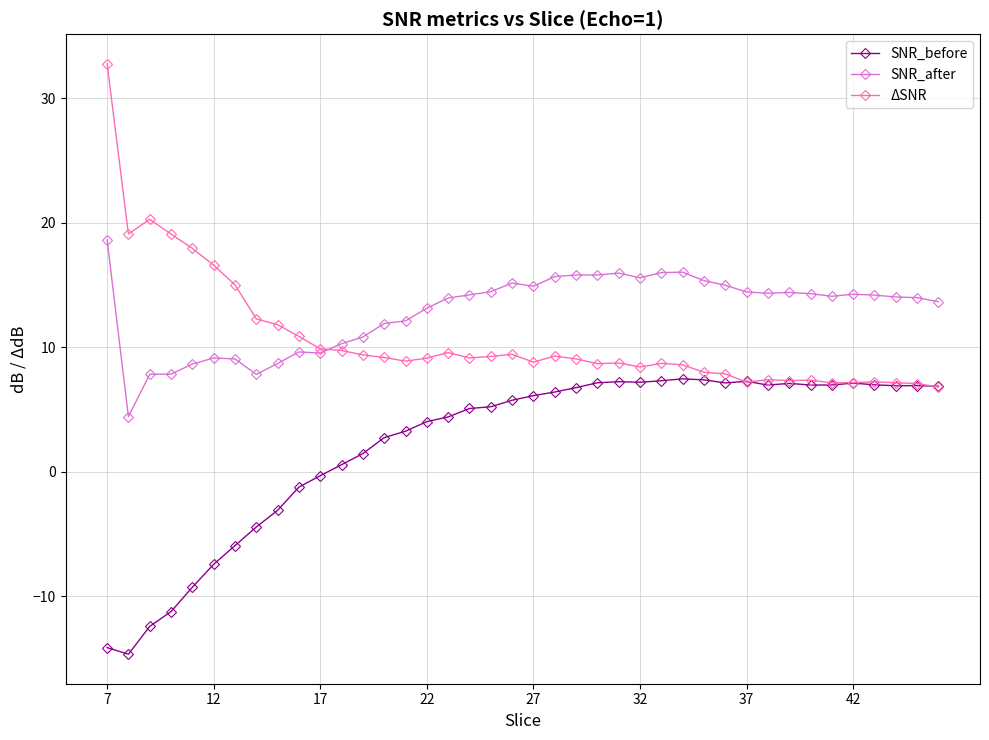

What are all the series names shown in the legend?

SNR_before, SNR_after, ΔSNR